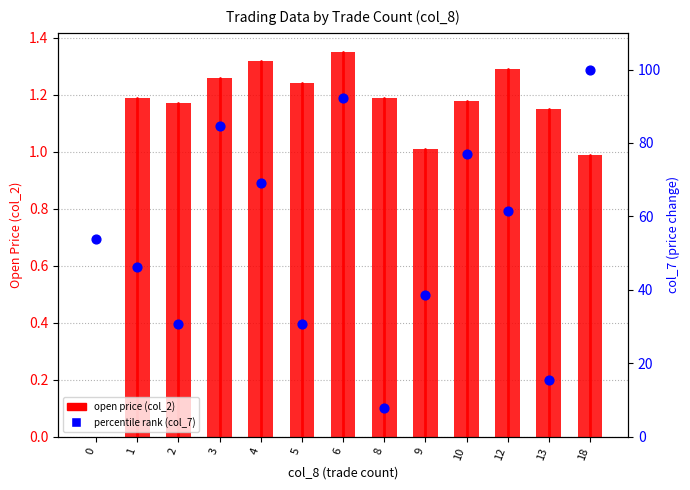

Which series contains the lowest Y value?

open price (col_2)